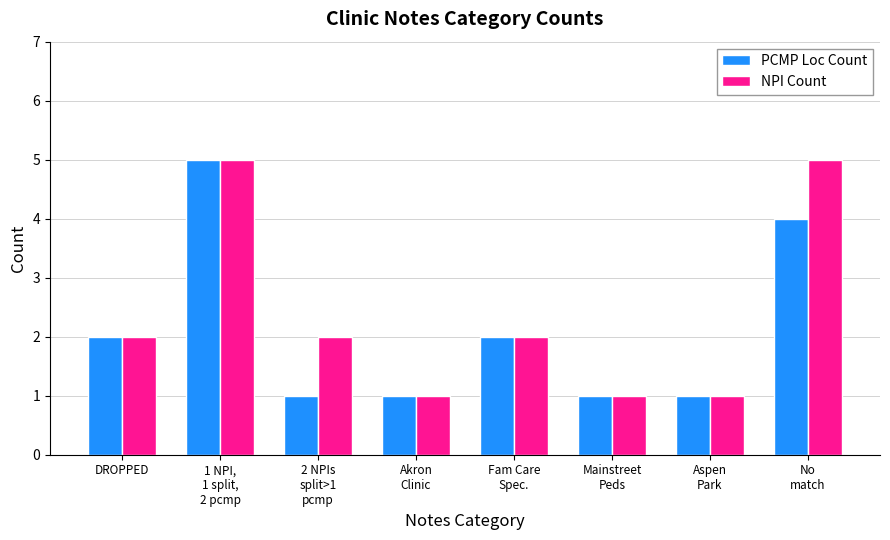

At which label does PCMP Loc Count reach its peak?

1 NPI,
1 split,
2 pcmp